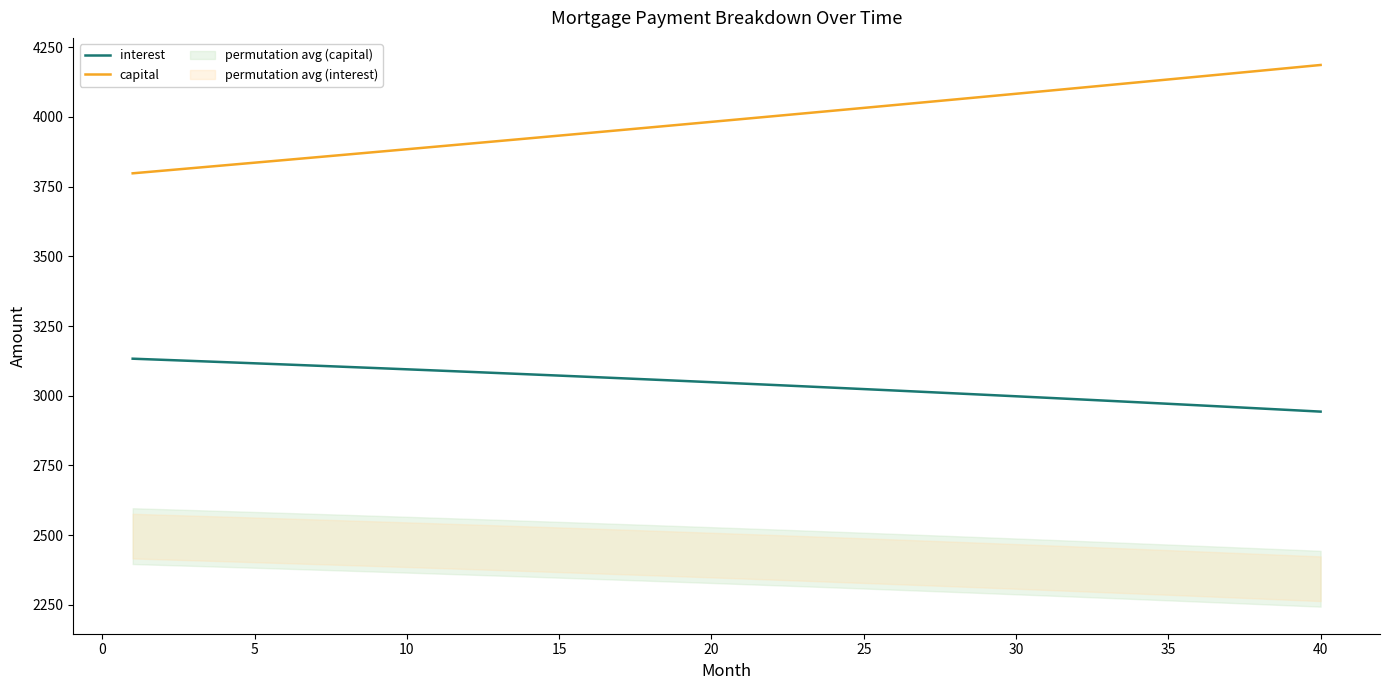

True or false: capital and interest intersect in this chart.

False